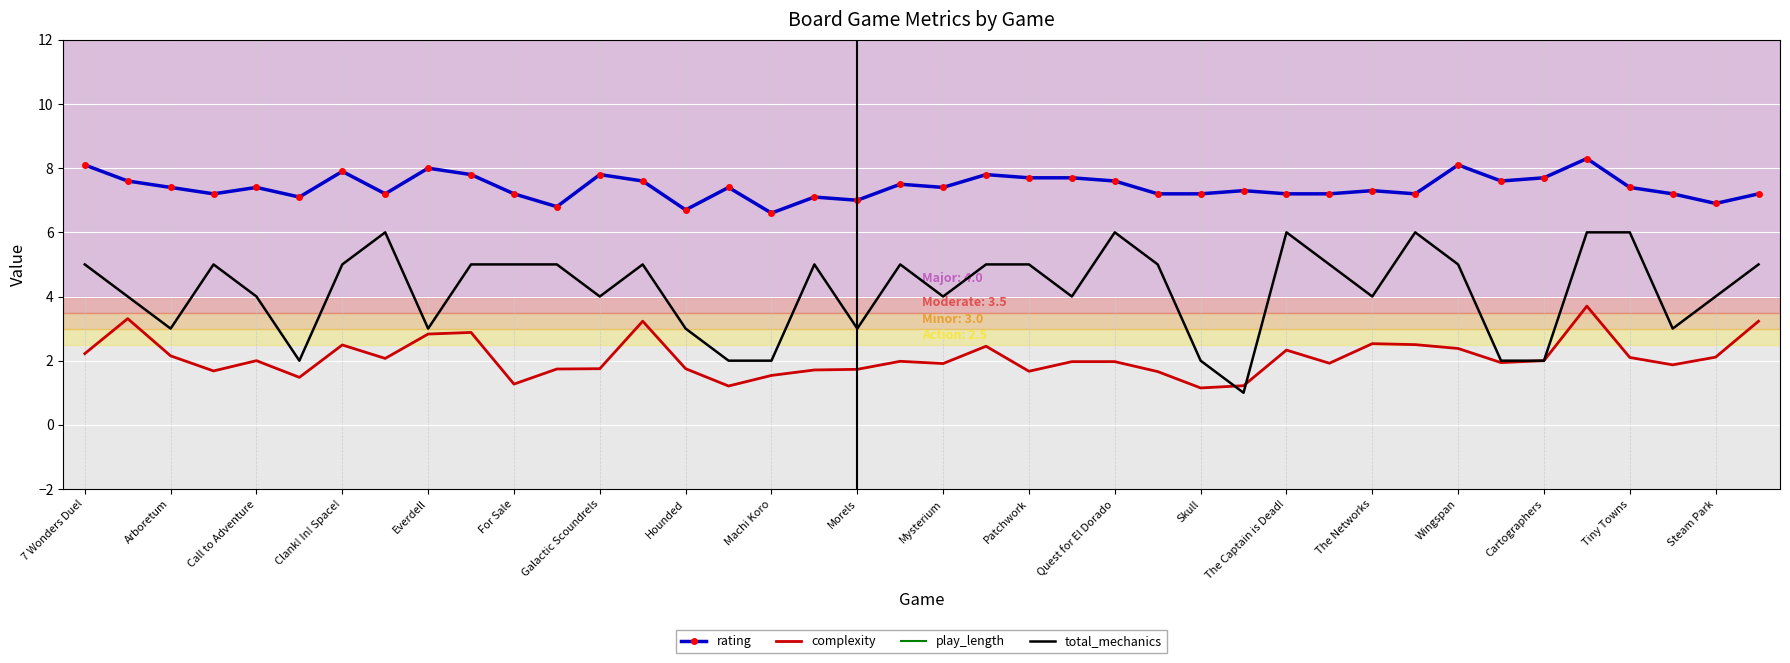

True or false: complexity and rating cross at least once.

False